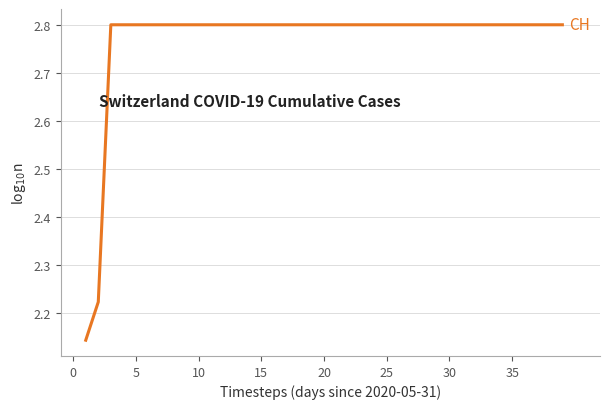

What is the maximum value shown in the chart?

2.8